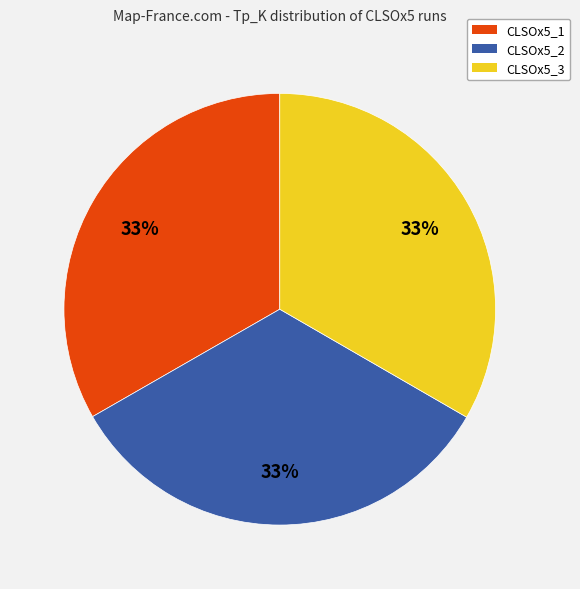

How many slices are in this pie chart?

3